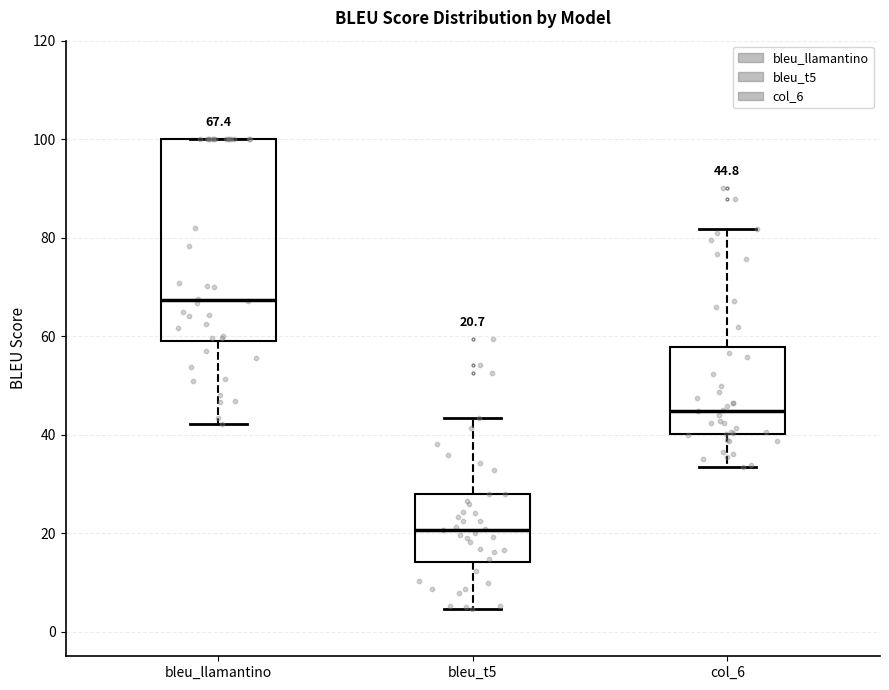

Comparing the boxes themselves (not the whiskers), which one is the tallest?

bleu_llamantino